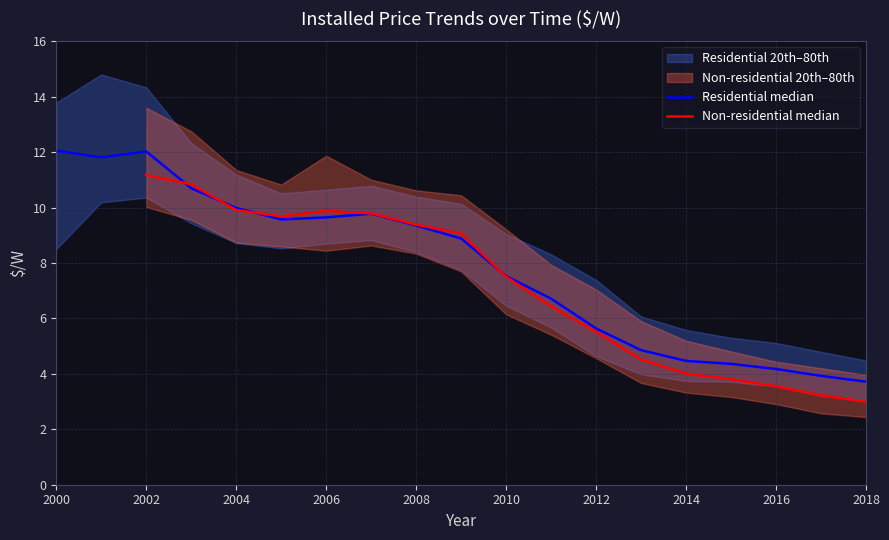

Is the value of Residential median at 2004 greater than the value of Residential 80th at 2006?

No